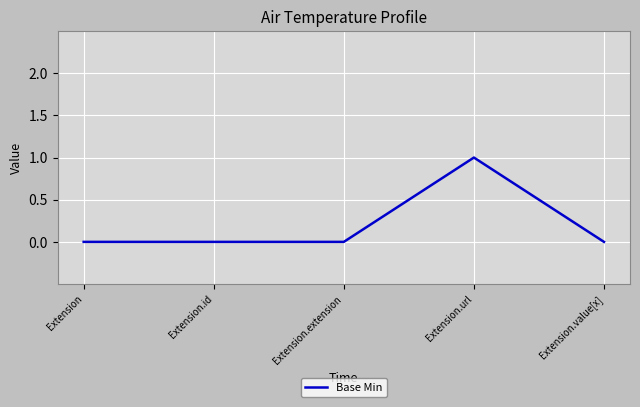

Which label corresponds to the largest value in the chart?

Extension.url